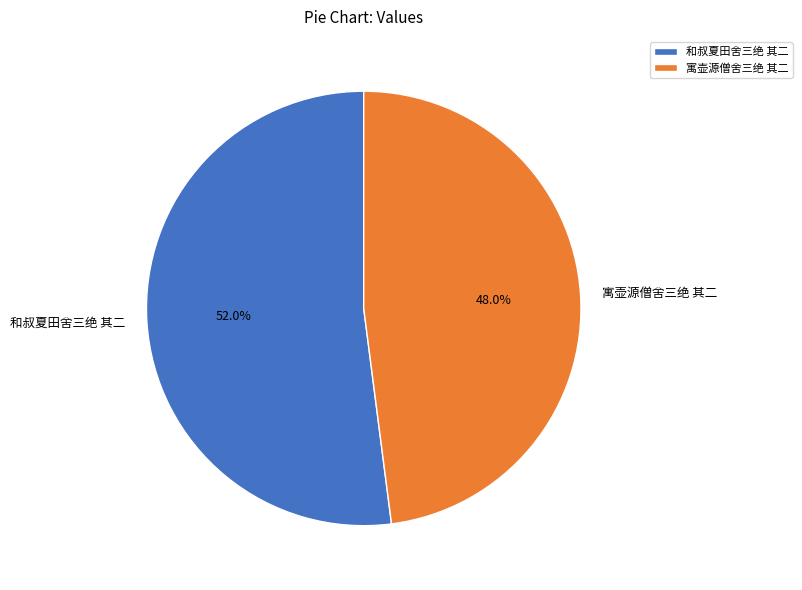

Which category has the smallest portion of the pie?

寓壶源僧舍三绝 其二